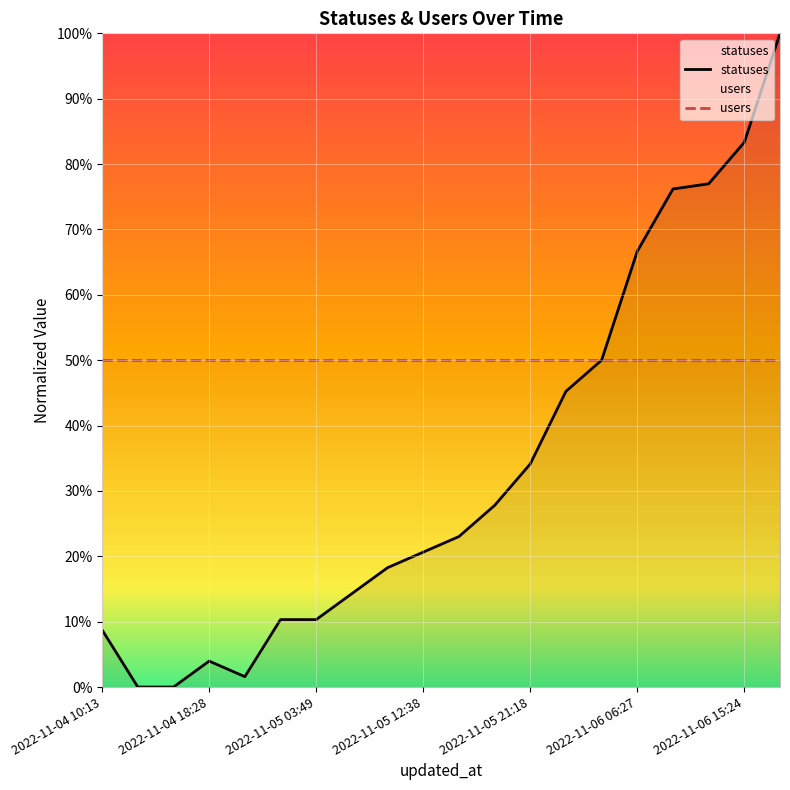

Reading left to right, what are all the values shown in this chart?

statuses: 0.1	0.0	0.0	0.0	0.0	0.1	0.1	0.1	0.2	0.2	0.2	0.3	0.3	0.5	0.5	0.7	0.8	0.8	0.8	1.0
users: 0.5	0.5	0.5	0.5	0.5	0.5	0.5	0.5	0.5	0.5	0.5	0.5	0.5	0.5	0.5	0.5	0.5	0.5	0.5	0.5